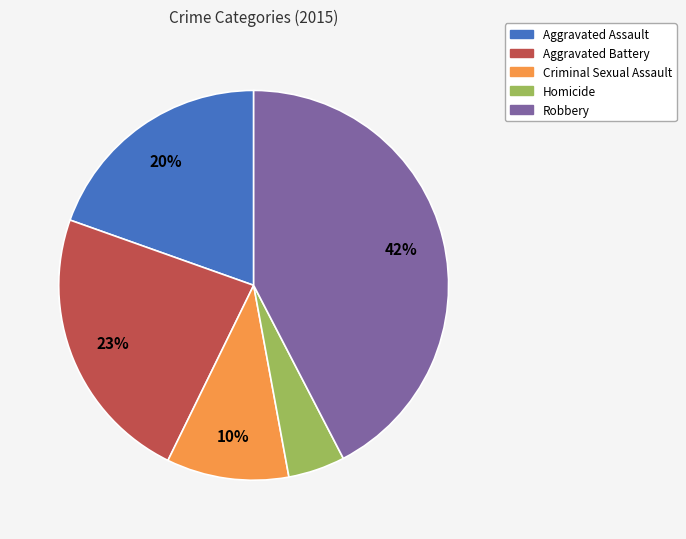

To the nearest percent, what portion does Aggravated Battery represent?

23%